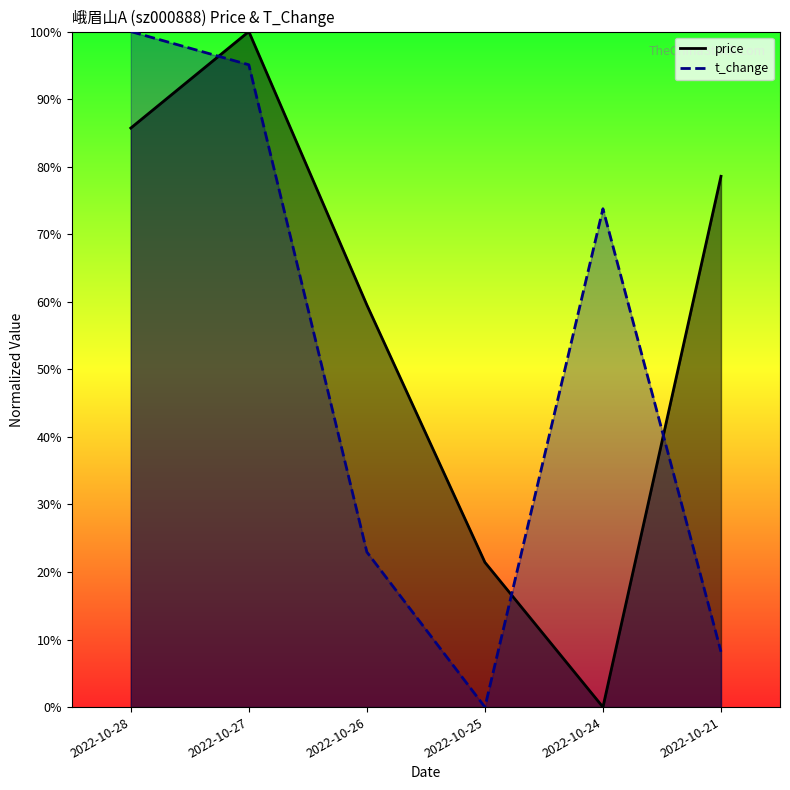

Where is the first local maximum for t_change?

2022-10-24